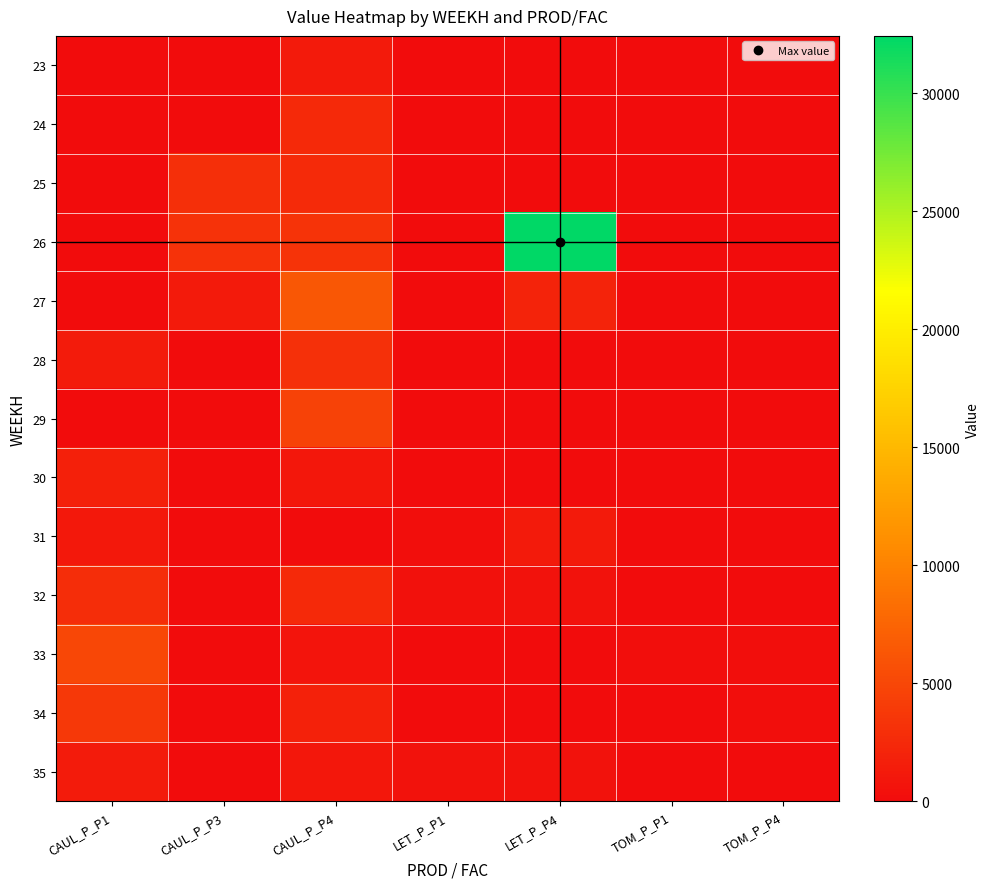

At which category is the sum across all series the highest?

LET_P_P4